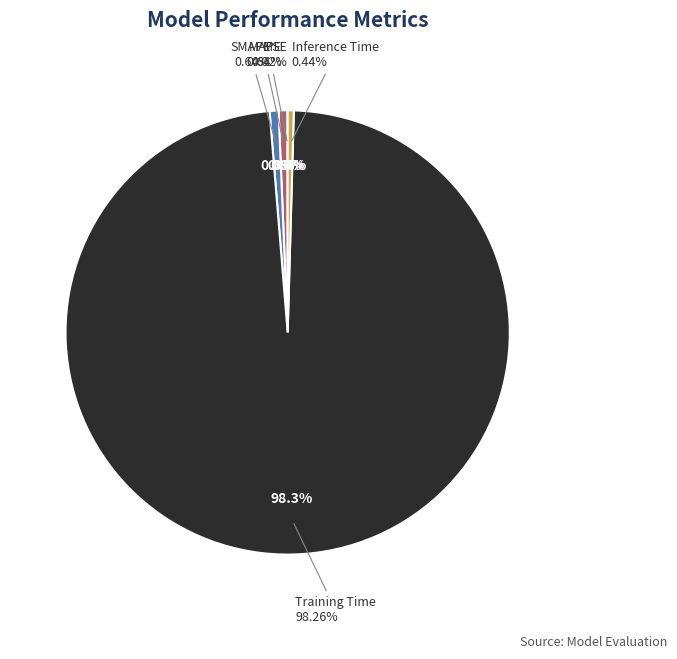

To the nearest percent, what is the combined percentage of SMAPE and Inference Time?

1%